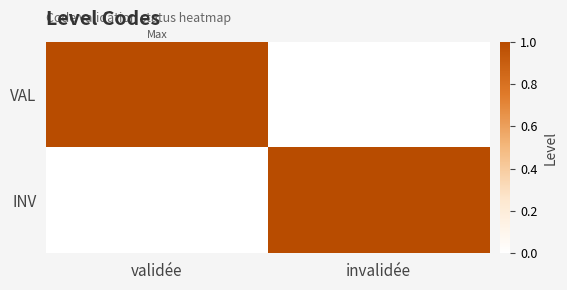

Which series has the largest total across all categories?

VAL